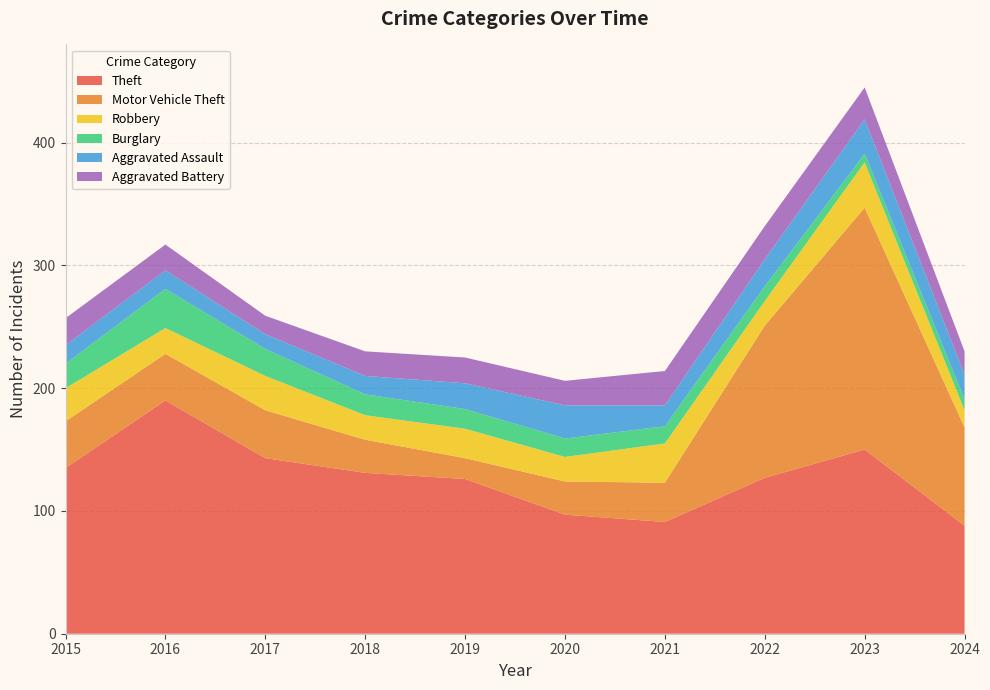

Reading left to right, what are all the values shown in this chart?

Theft: 135	190	143	131	126	97	91	127	150	88
Motor Vehicle Theft: 38	38	39	27	17	27	32	124	197	80
Robbery: 27	21	28	20	24	20	32	20	37	14
Burglary: 20	32	22	17	16	15	14	12	7	9
Aggravated Assault: 15	15	12	15	21	27	17	22	28	20
Aggravated Battery: 22	21	15	20	21	20	28	27	26	19